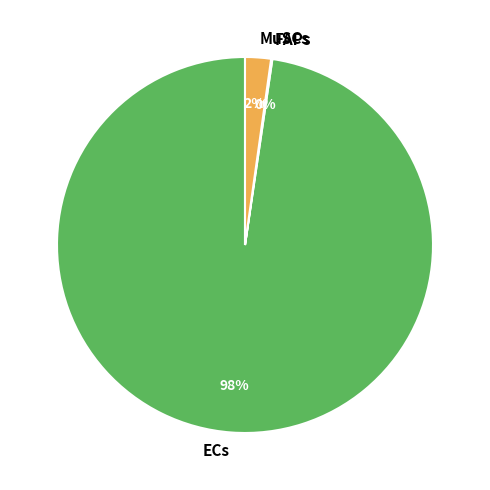

Does any single category account for the majority?

Yes